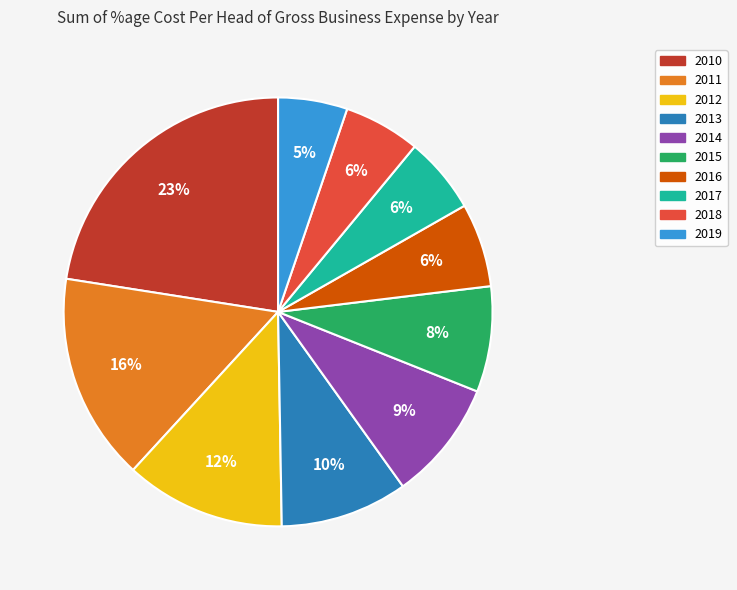

Is it true that 2010 is 35% of the pie?

False